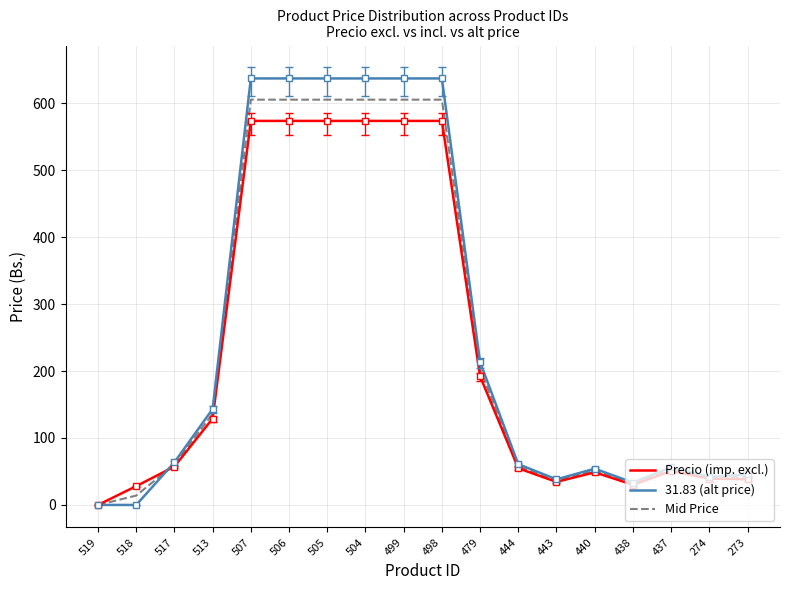

What is the maximum value for Precio (imp. excl.)?

573.4